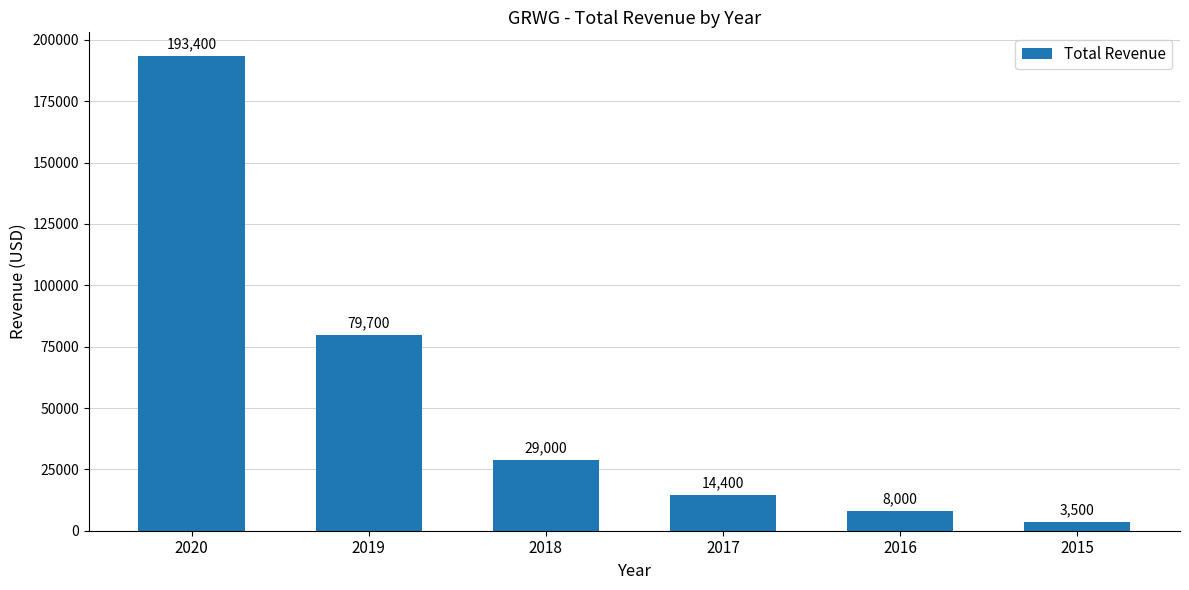

Which category has the highest value across all series?

2020